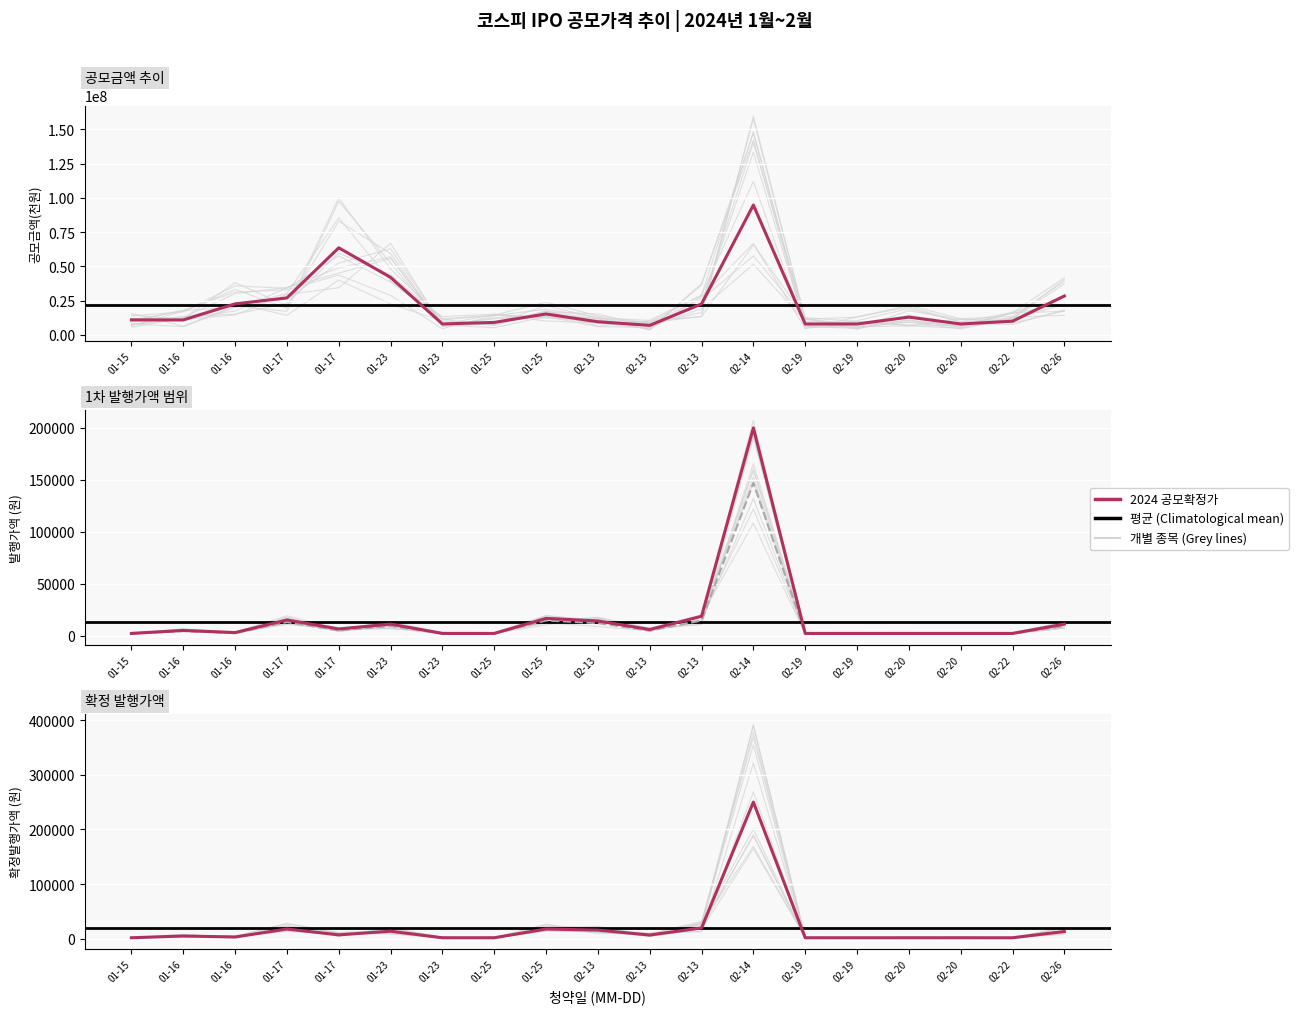

True or false: 1차발행가액(상단) and 1차발행가액(하단) cross at least once.

False